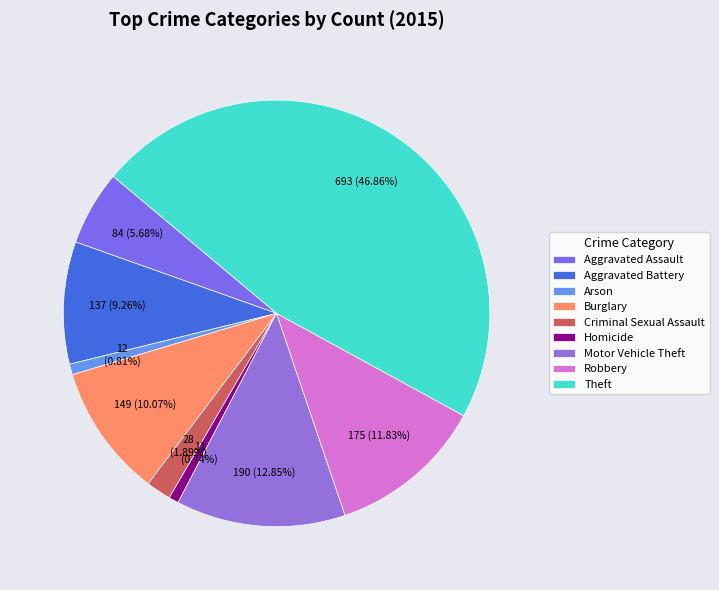

How many segments does this pie chart have?

9